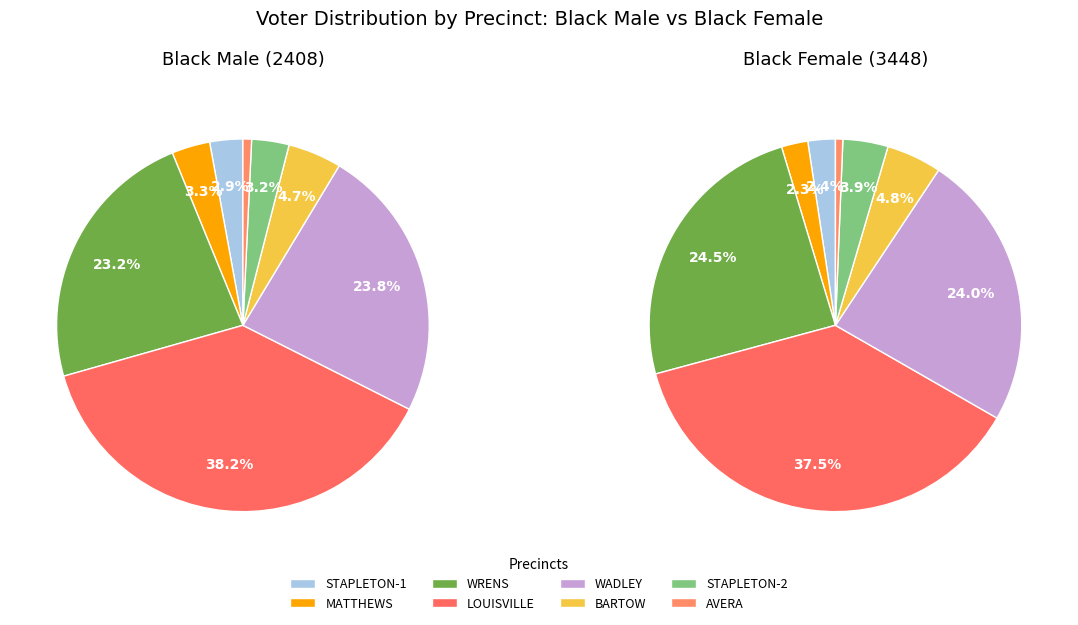

Which category has the biggest portion of the pie?

LOUISVILLE